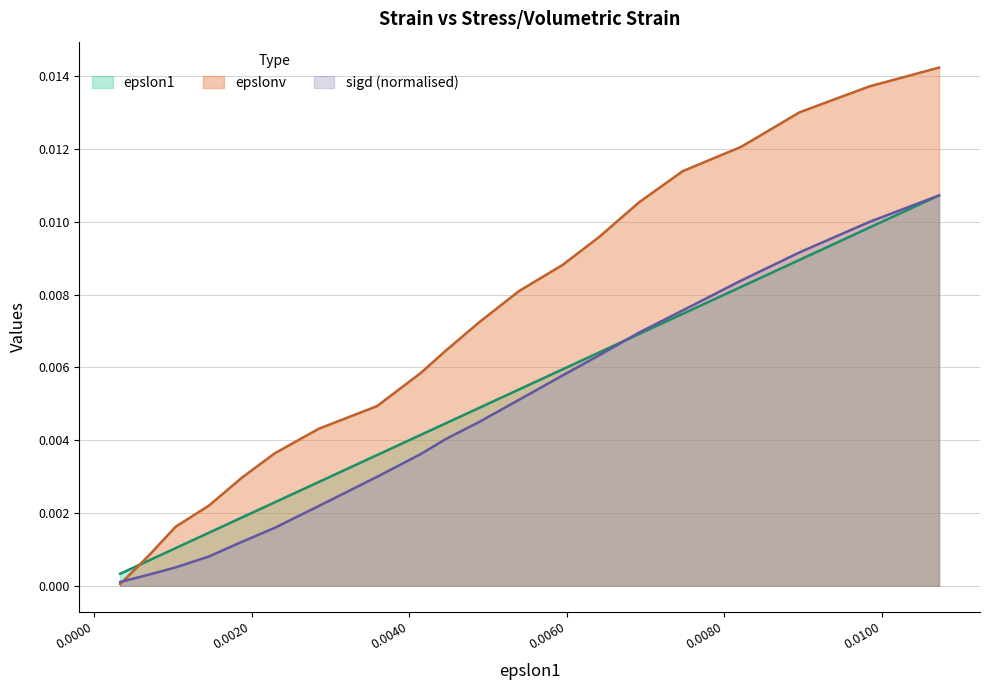

True or false: epslonv and sigd cross at least once.

True